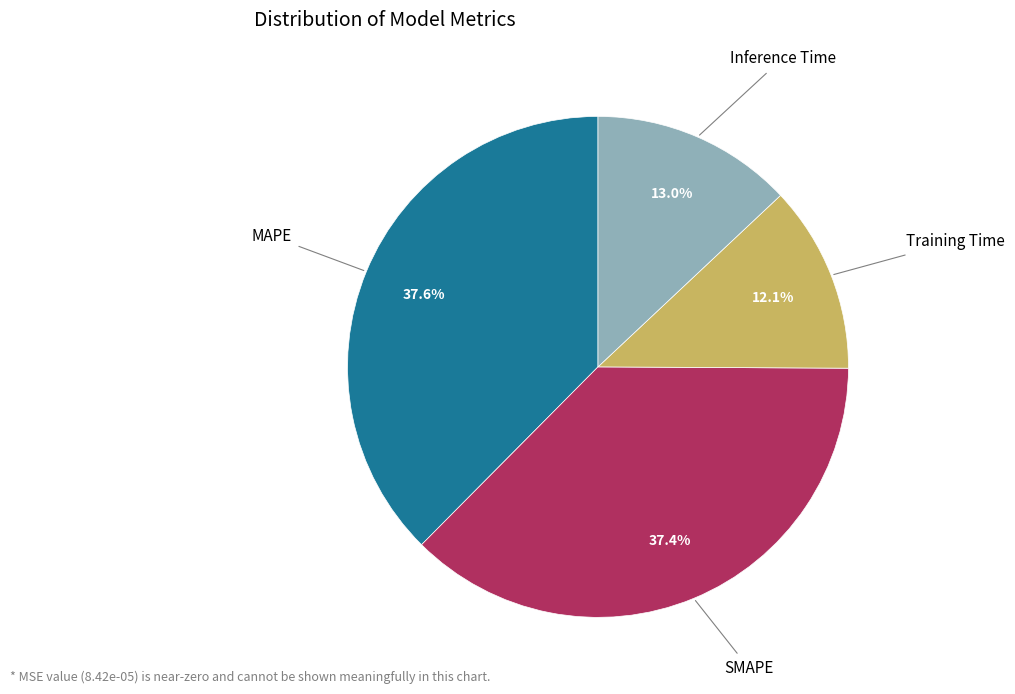

To the nearest percent, what is the average slice percentage?

25%